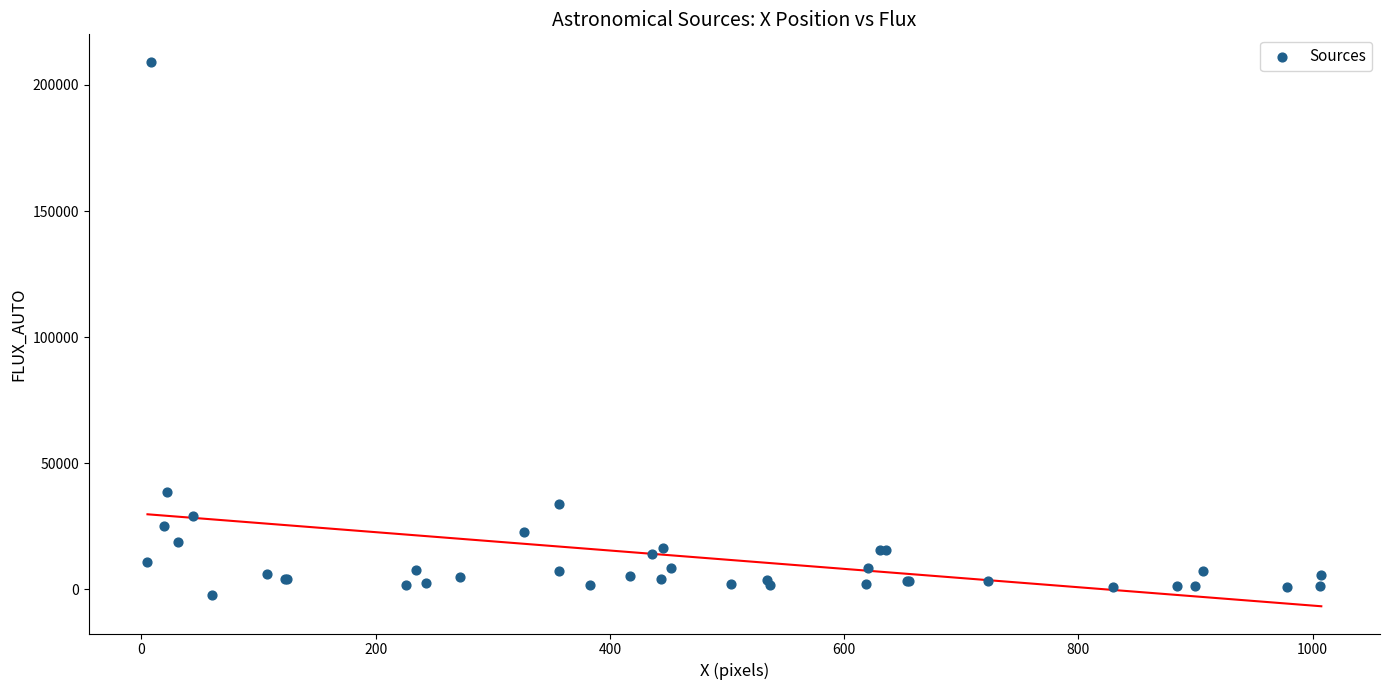

What Y value in the scatter plot is closest to 103522?

38706.1